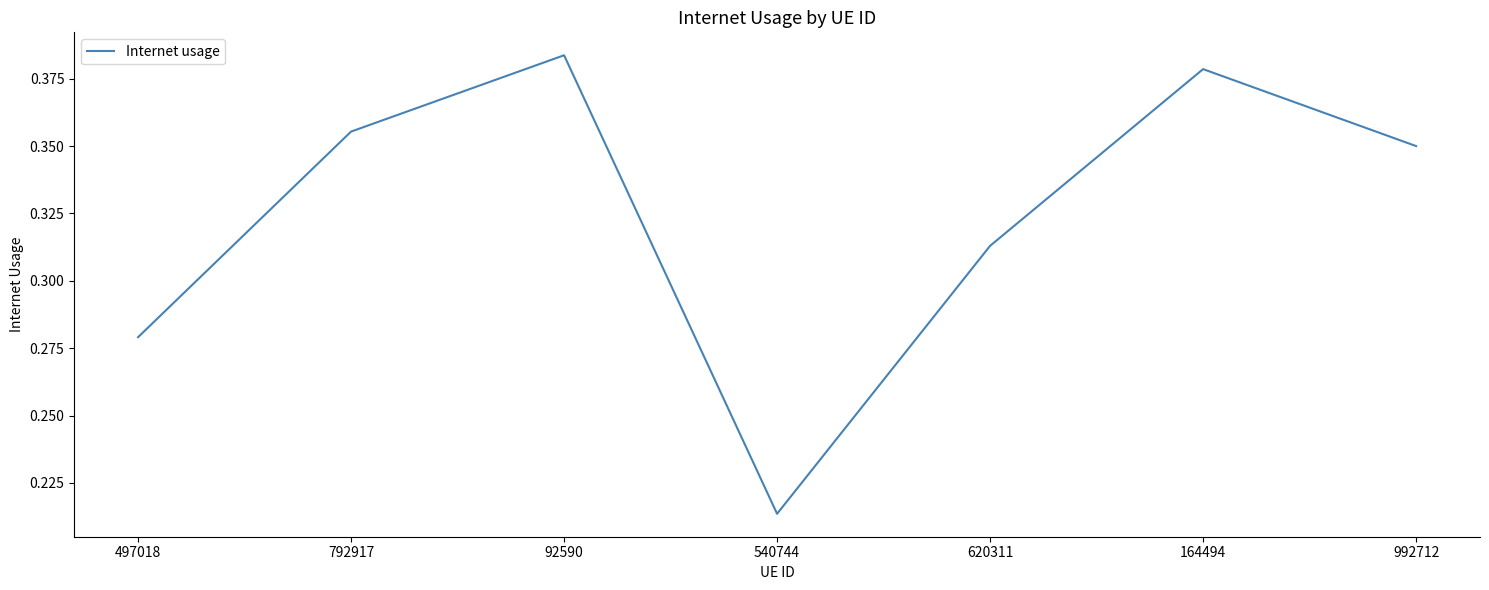

Where is the first local maximum?

92590